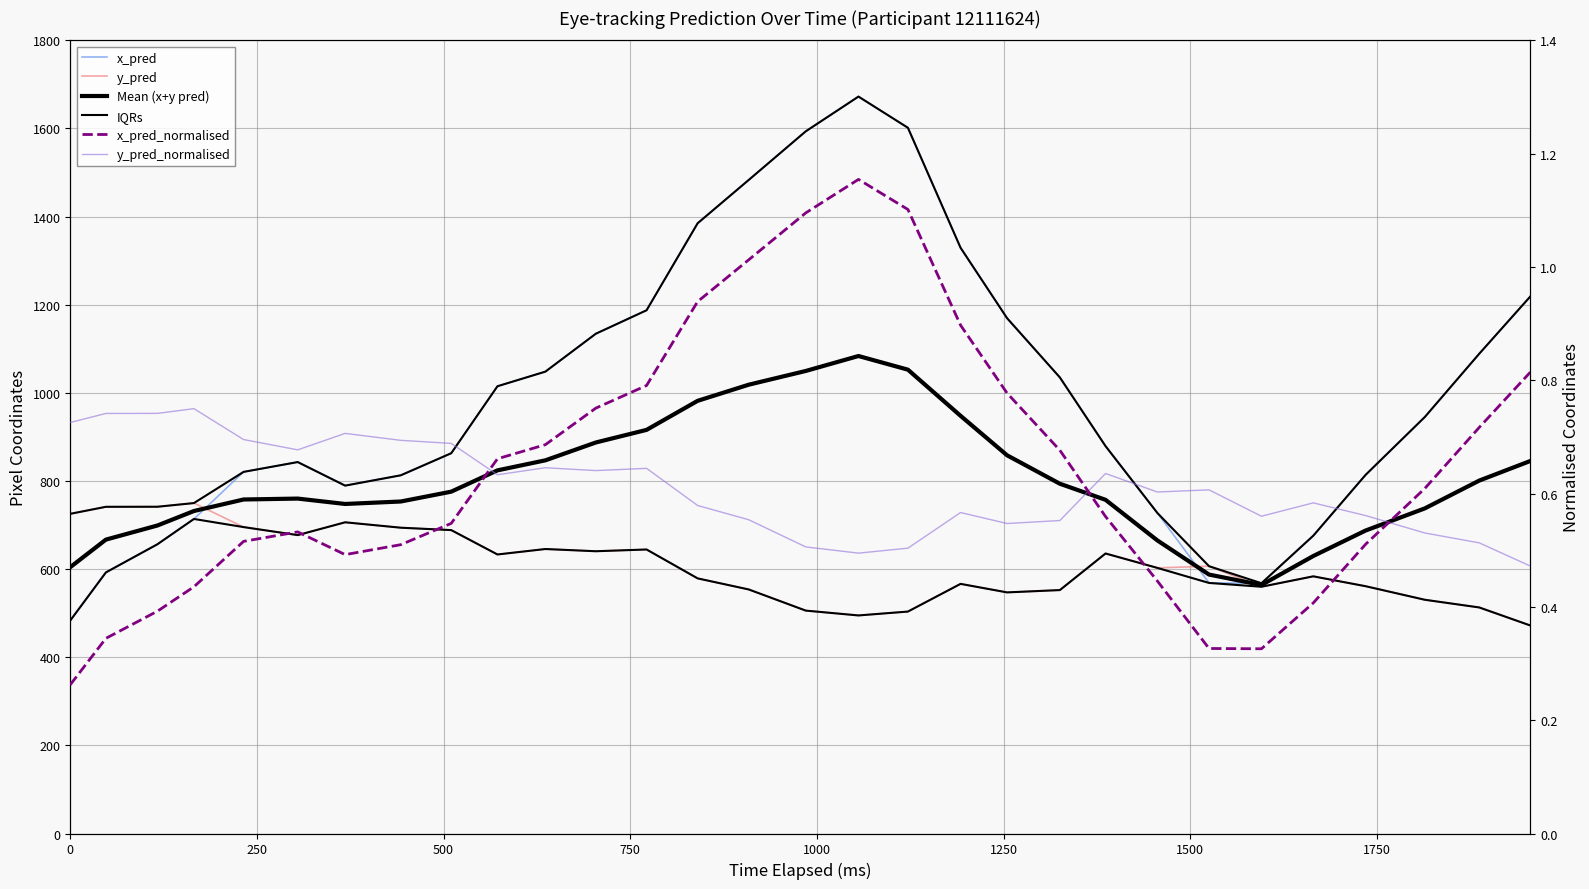

True or false: x_pred_normalised and Mean (x+y pred) cross at least once.

False